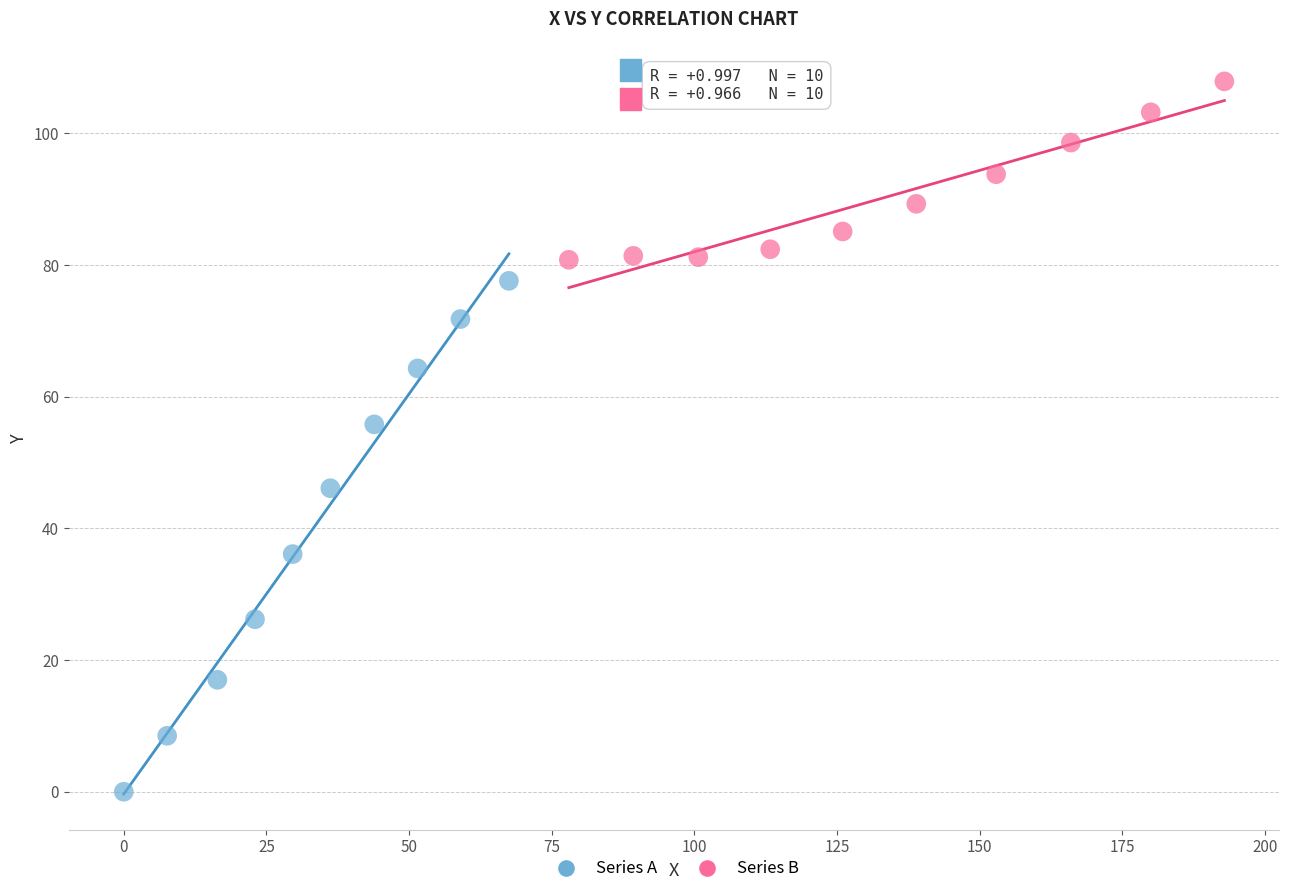

Which series reaches the maximum Y coordinate?

Series B